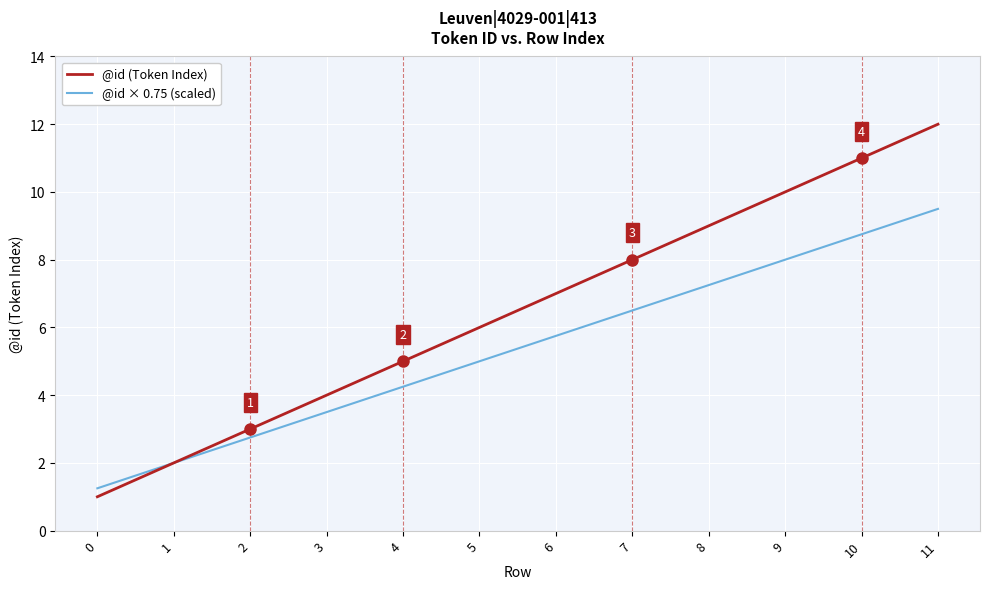

What is the difference between the @id × 0.75 (scaled) values at 5 and 11?

4.5